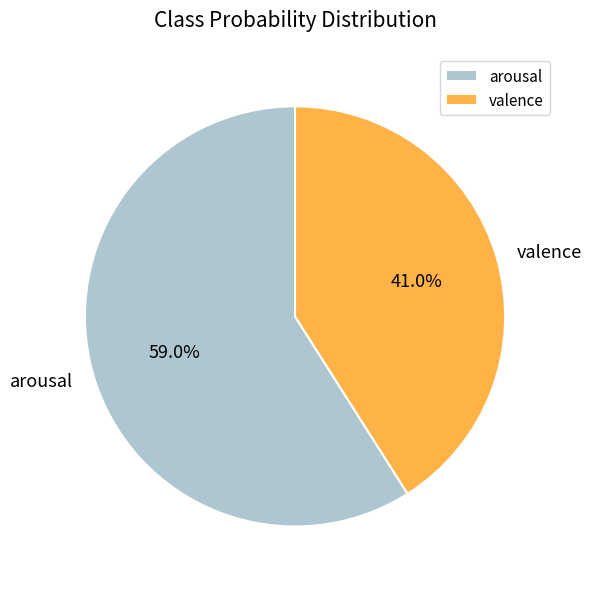

How many slices are in this pie chart?

2